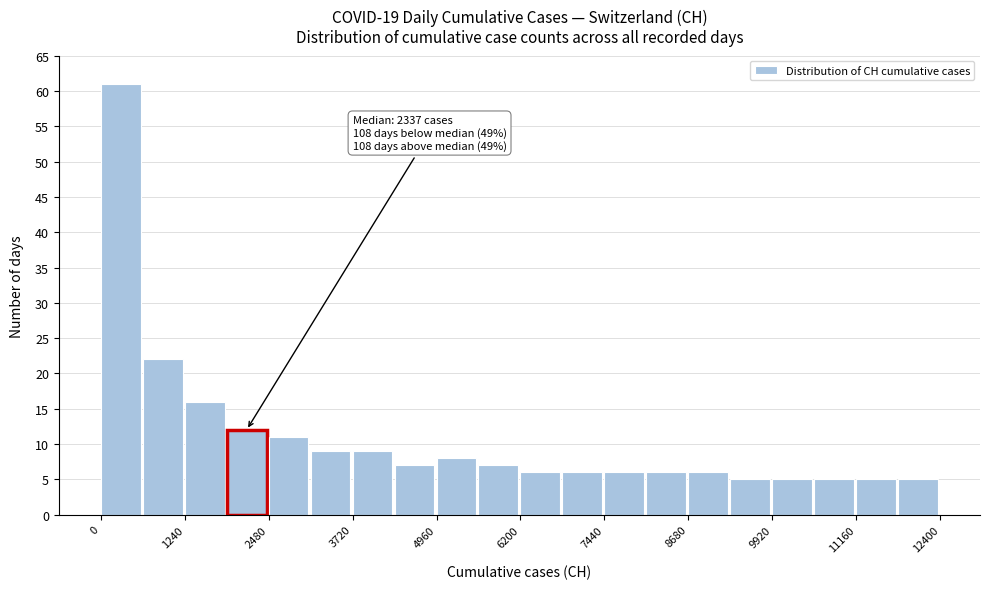

Around what value on the x-axis is the tallest bar? Give the approximate position of its centre, as read against the axis.

200